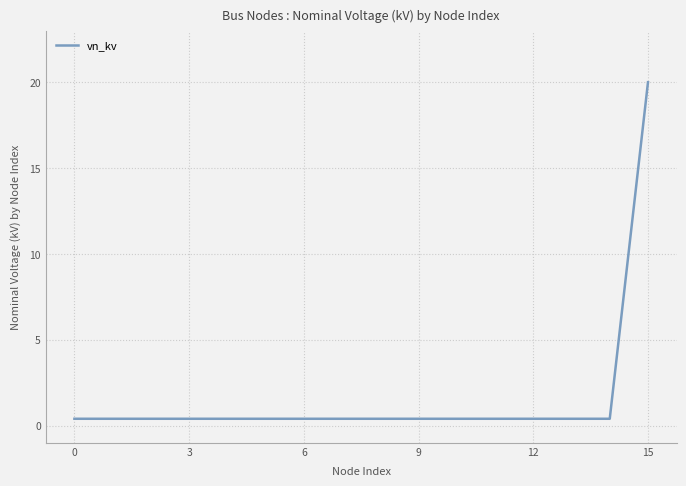

Does the chart have visible grid lines?

Yes